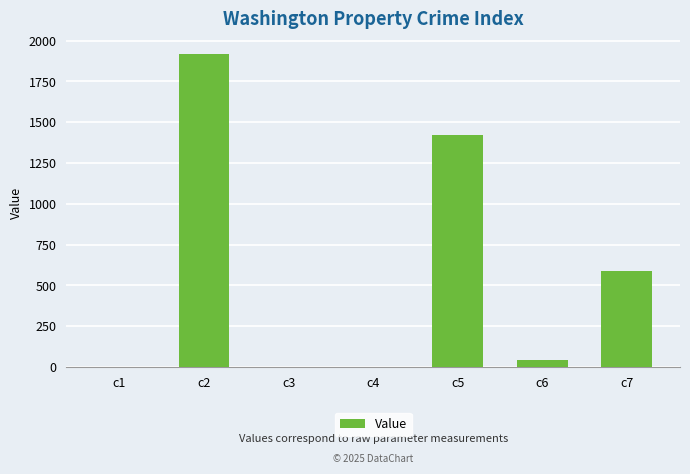

Are the bars horizontal?

No